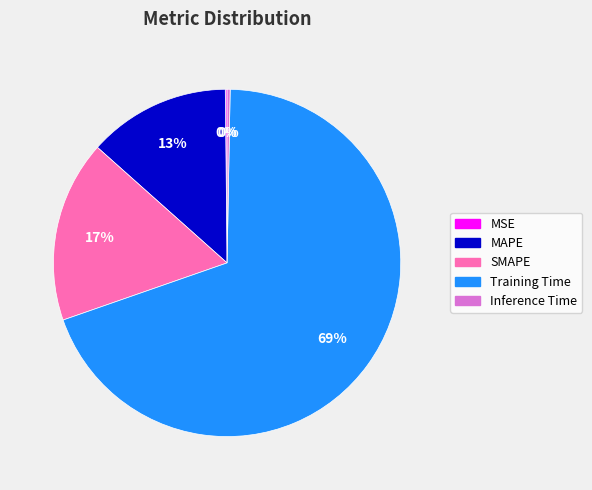

Is it true that SMAPE is 17% of the pie?

True